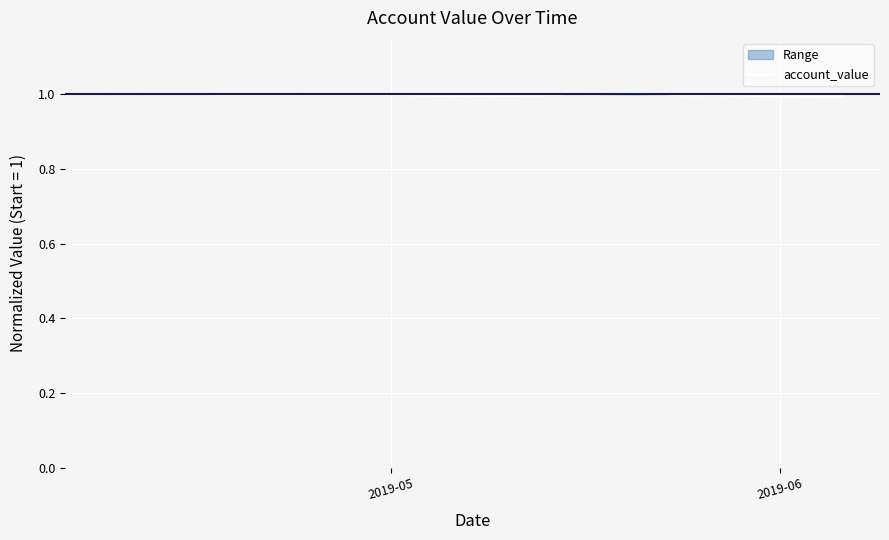

What is the lowest value of the account_value series?

1.0